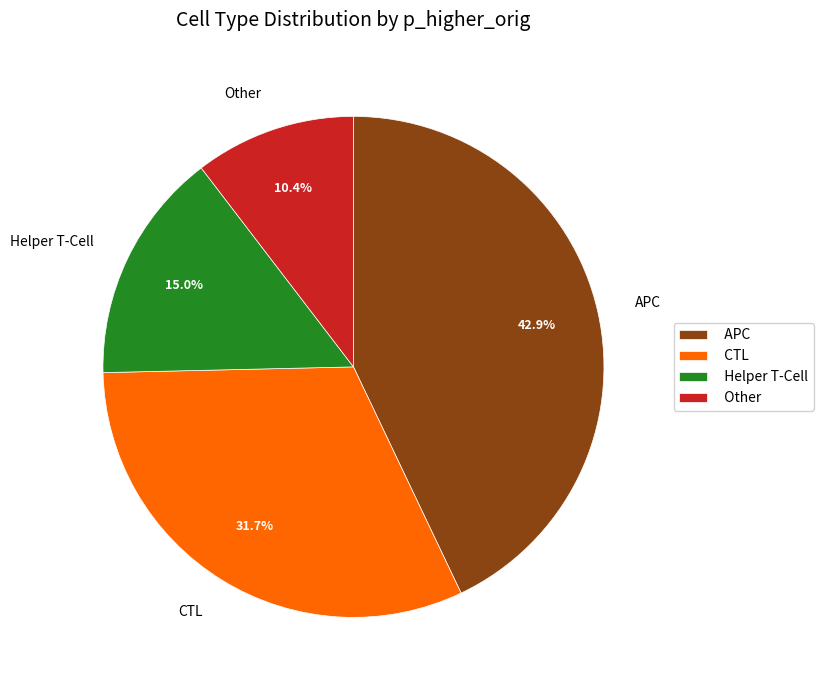

To the nearest percent, what is the average slice percentage?

25%